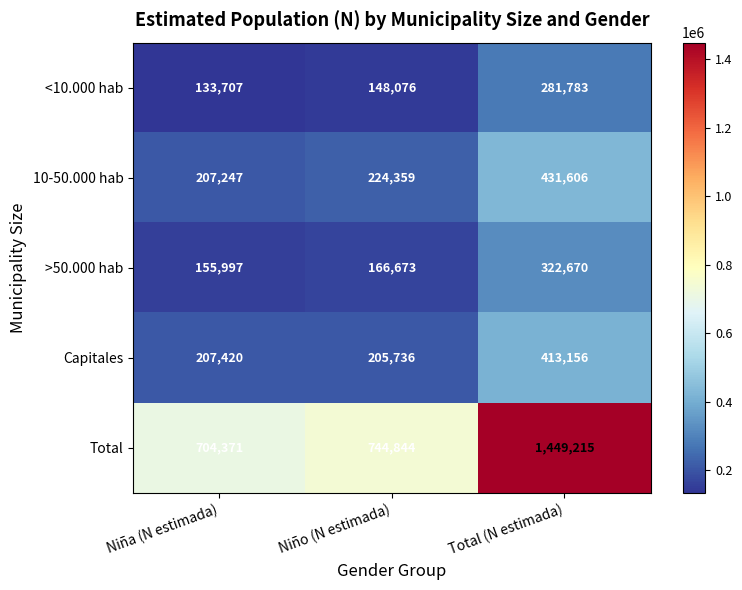

What is the difference between the maximum and minimum values in the Total series?

744844